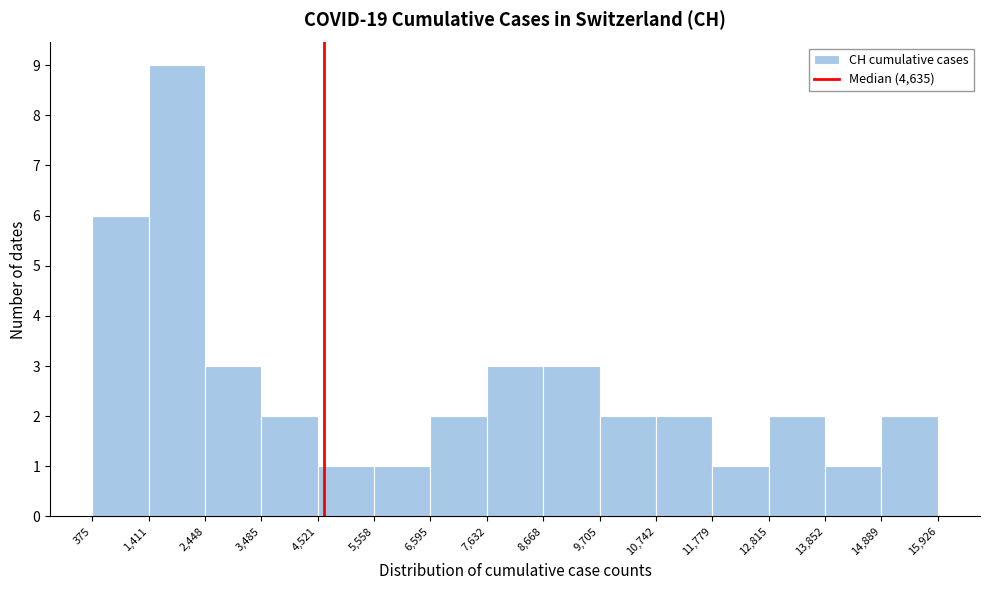

Reading left to right, transcribe this chart: for each bar, give the range it covers on the x-axis and its height. The values are not printed on the chart, so give them approximately, as read against the axis.

375 to 1,411: 6
1,411 to 2,448: 9
2,448 to 3,485: 3
3,485 to 4,521: 2
4,521 to 5,558: 1
5,558 to 6,595: 1
6,595 to 7,632: 2
7,632 to 8,668: 3
8,668 to 9,705: 3
9,705 to 10,742: 2
10,742 to 11,779: 2
11,779 to 12,815: 1
12,815 to 13,852: 2
13,852 to 14,889: 1
14,889 to 15,926: 2